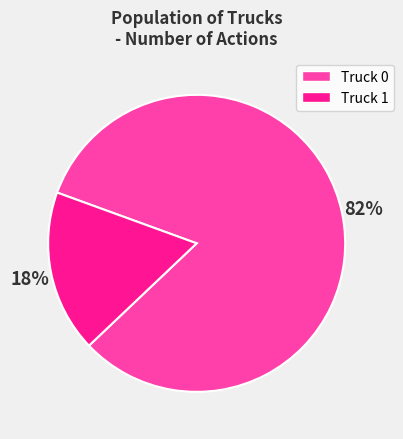

Is it true that Truck 1 is 18% of the pie?

True